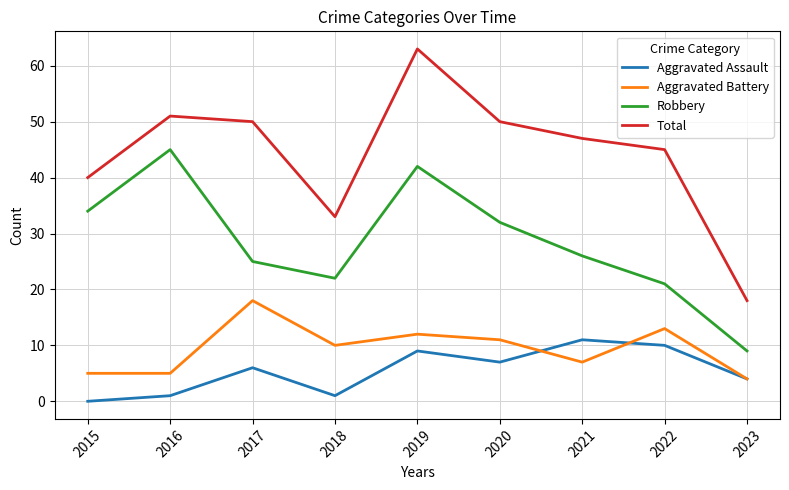

What are all the series names shown in the legend?

Aggravated Assault, Aggravated Battery, Robbery, Total